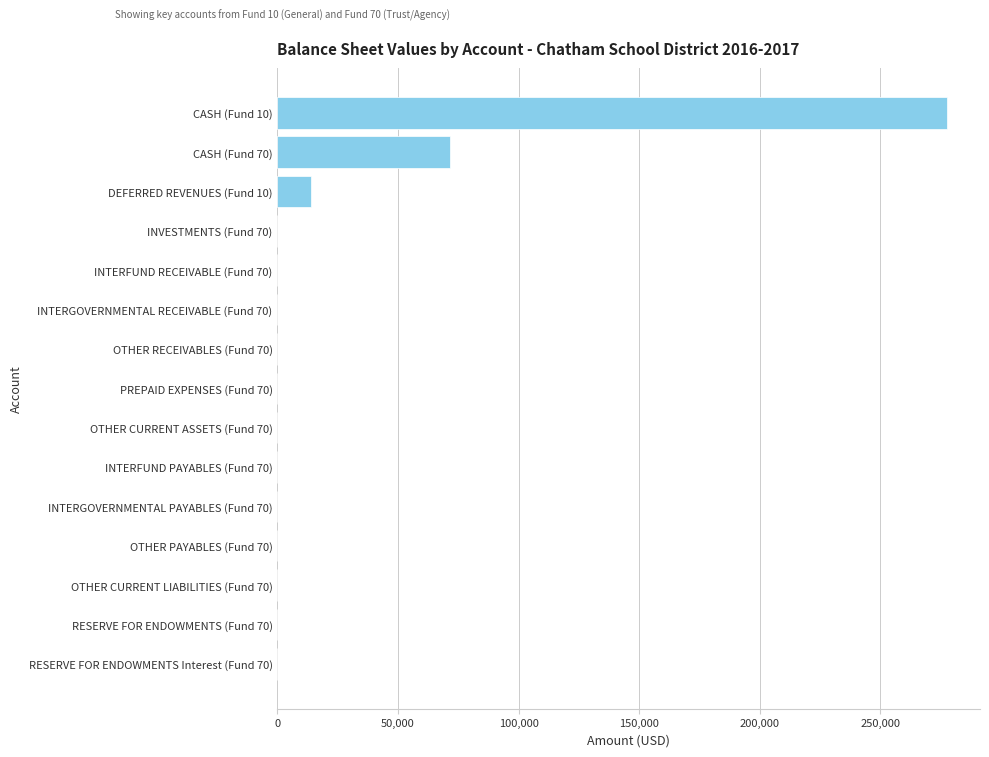

Reading top to bottom, list all the values displayed in this chart.

CASH (Fund 10)=277475.4	CASH (Fund 70)=71370.5	DEFERRED REVENUES (Fund 10)=13766.2	INVESTMENTS (Fund 70)=0.0	INTERFUND RECEIVABLE (Fund 70)=0.0	INTERGOVERNMENTAL RECEIVABLE (Fund 70)=0.0	OTHER RECEIVABLES (Fund 70)=0.0	PREPAID EXPENSES (Fund 70)=0.0	OTHER CURRENT ASSETS (Fund 70)=0.0	INTERFUND PAYABLES (Fund 70)=0.0	INTERGOVERNMENTAL PAYABLES (Fund 70)=0.0	OTHER PAYABLES (Fund 70)=0.0	OTHER CURRENT LIABILITIES (Fund 70)=0.0	RESERVE FOR ENDOWMENTS (Fund 70)=0.0	RESERVE FOR ENDOWMENTS Interest (Fund 70)=0.0